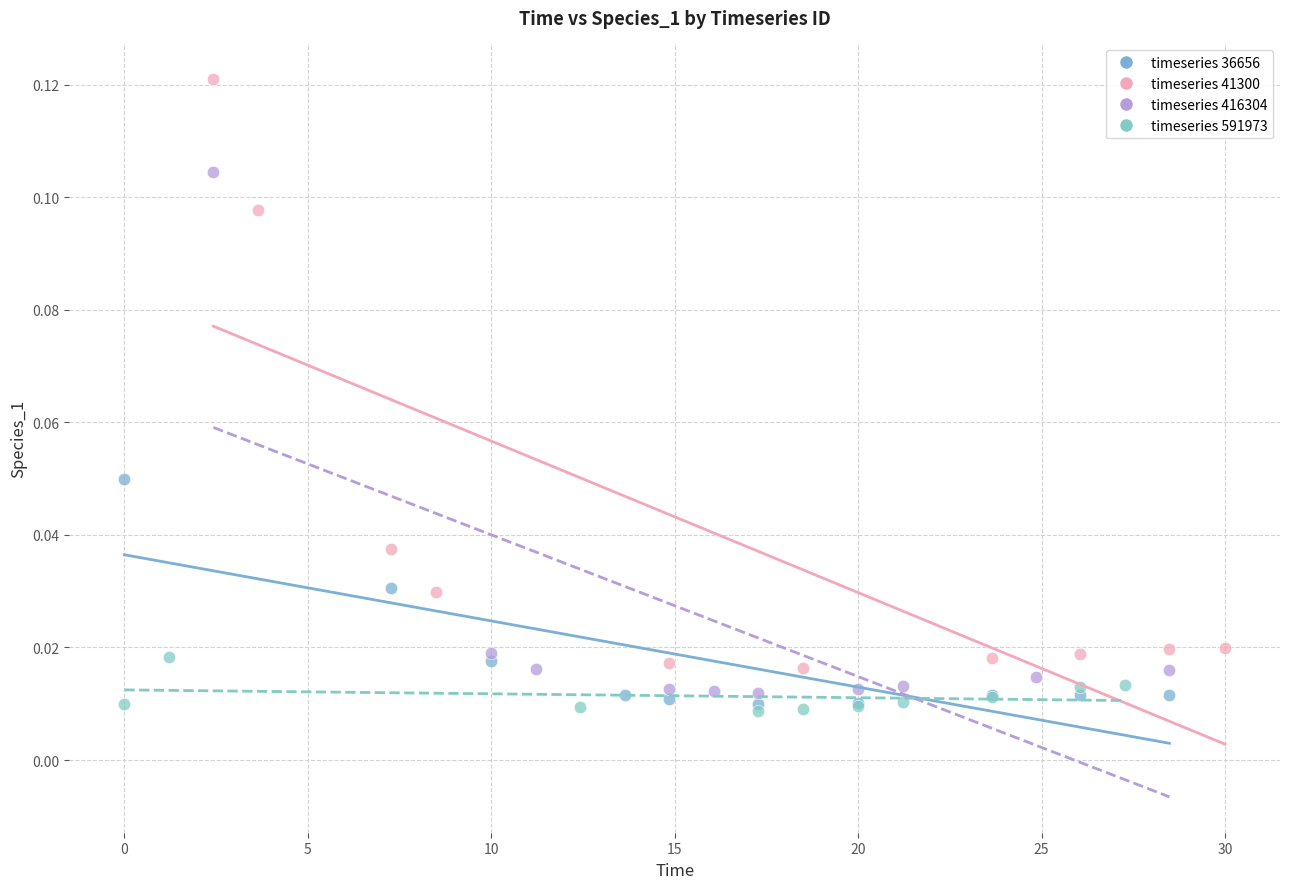

Which series reaches the maximum Y coordinate?

timeseries 41300